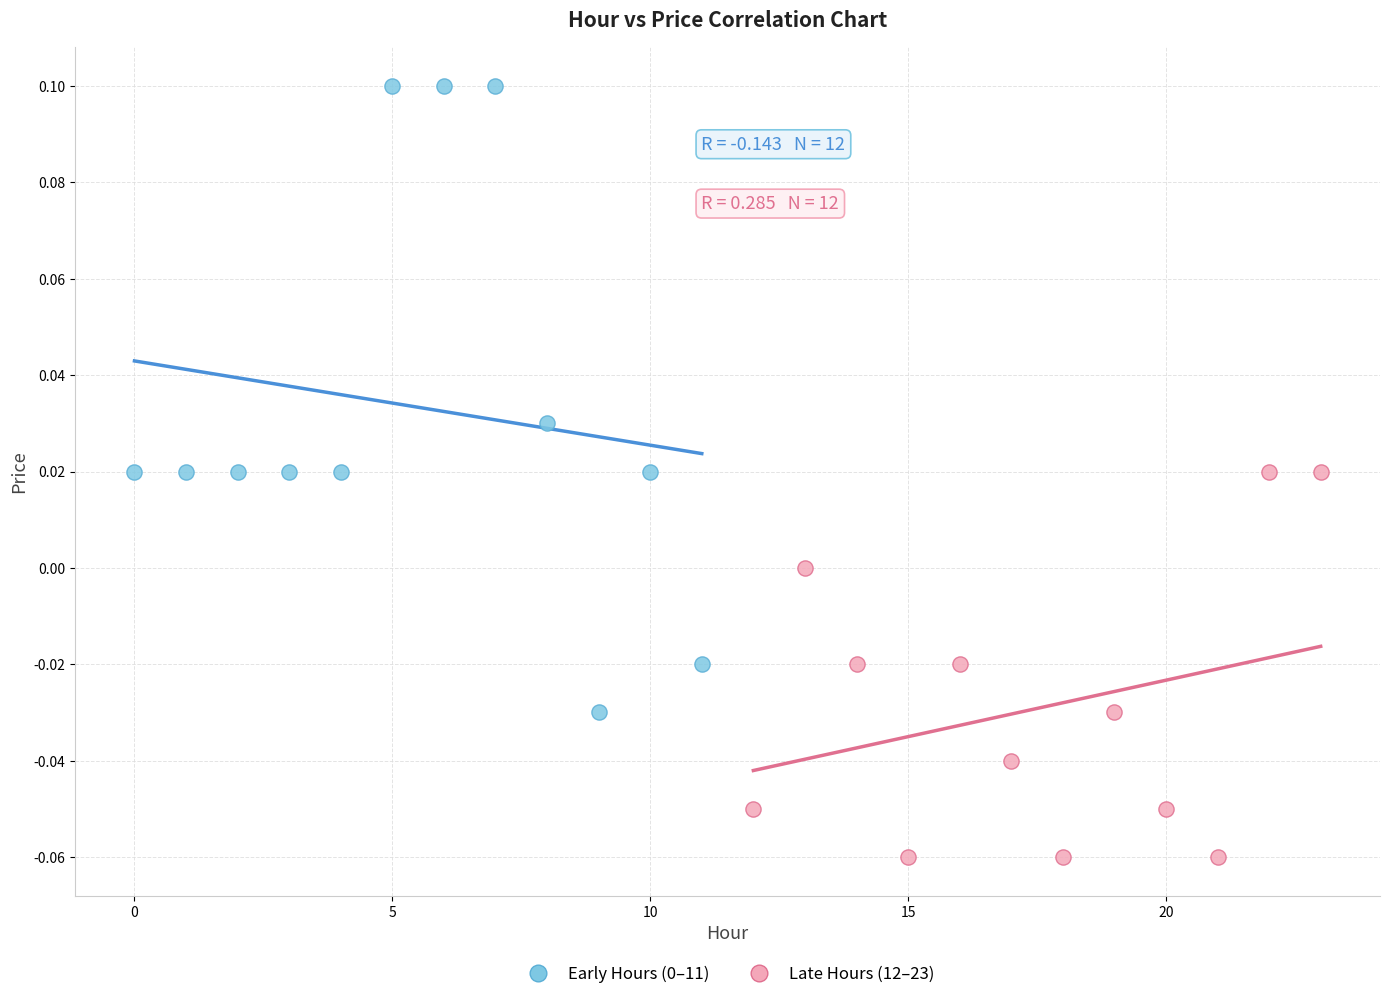

Which series contains the lowest Y value?

Late Hours (12–23)